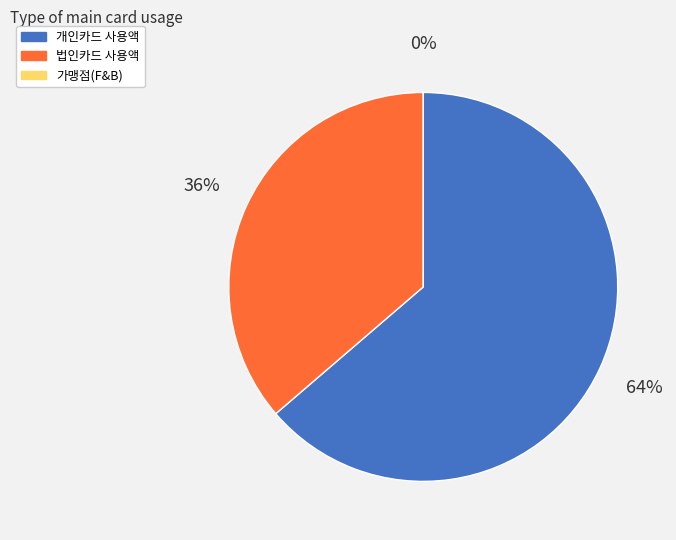

True or false: 개인카드 사용액 accounts for 54% of the total.

False